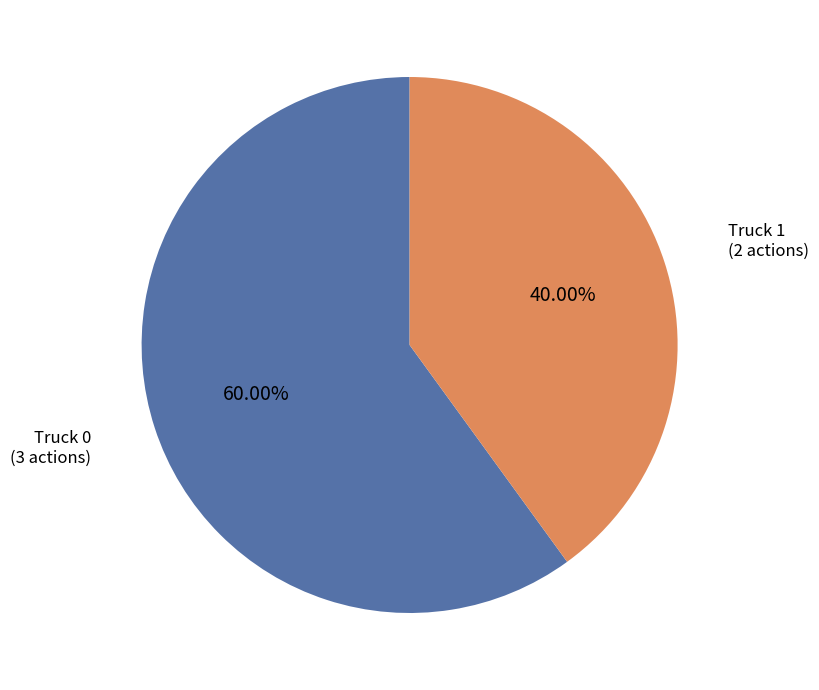

Does any single category account for the majority?

Yes